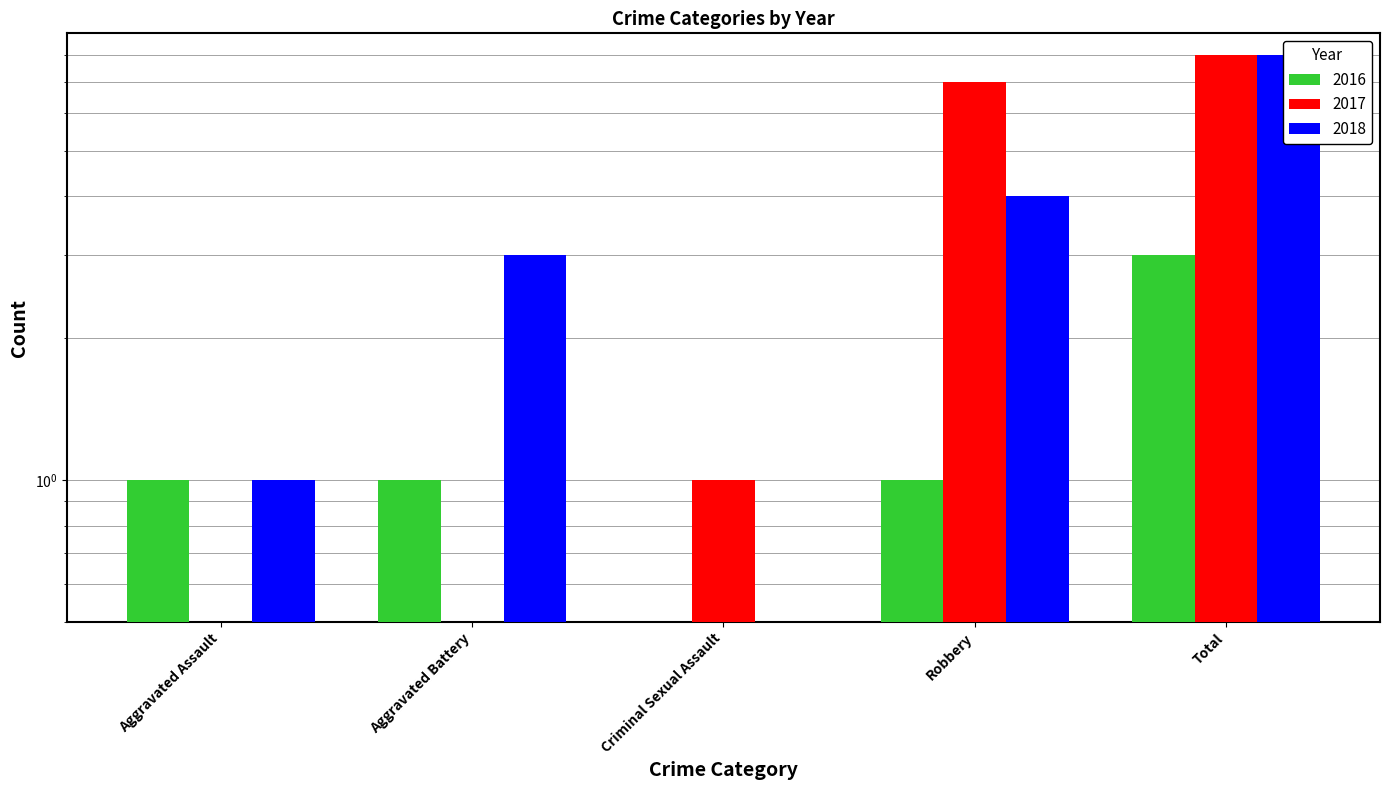

At which category is the sum across all series the highest?

Total